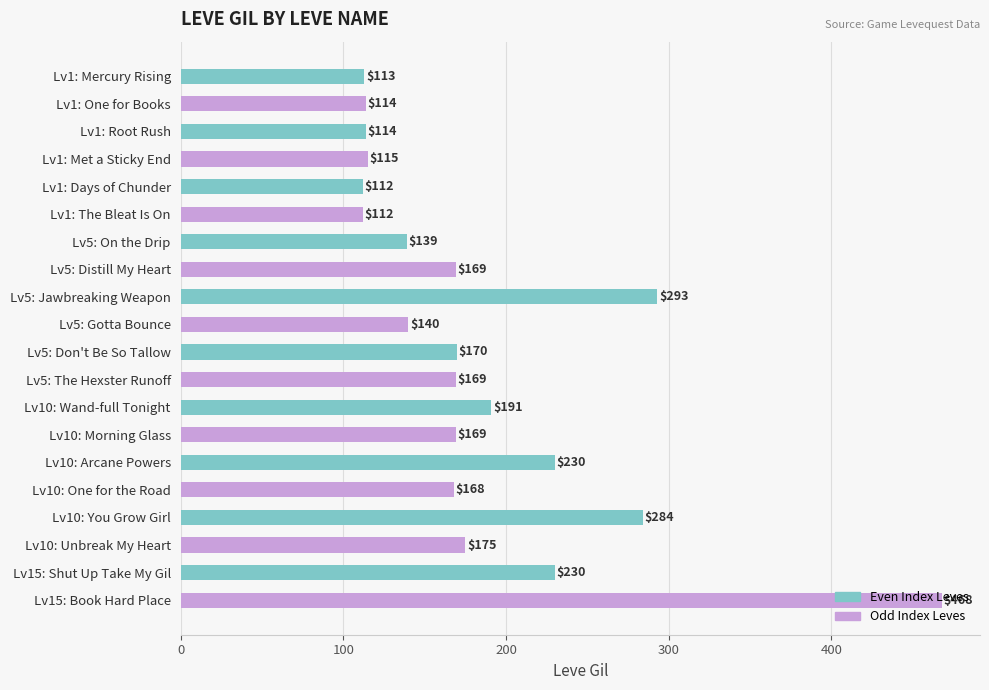

True or false: the data shows 284 at Lv10: You Grow Girl.

True